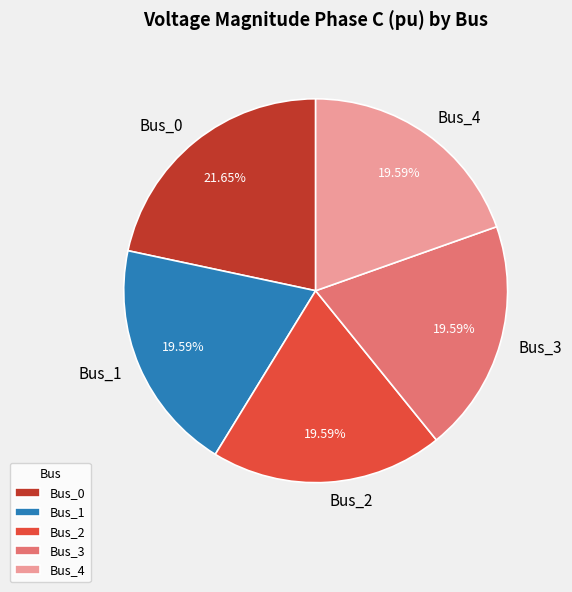

The Bus_4 slice represents 20% of the pie. True or false?

True